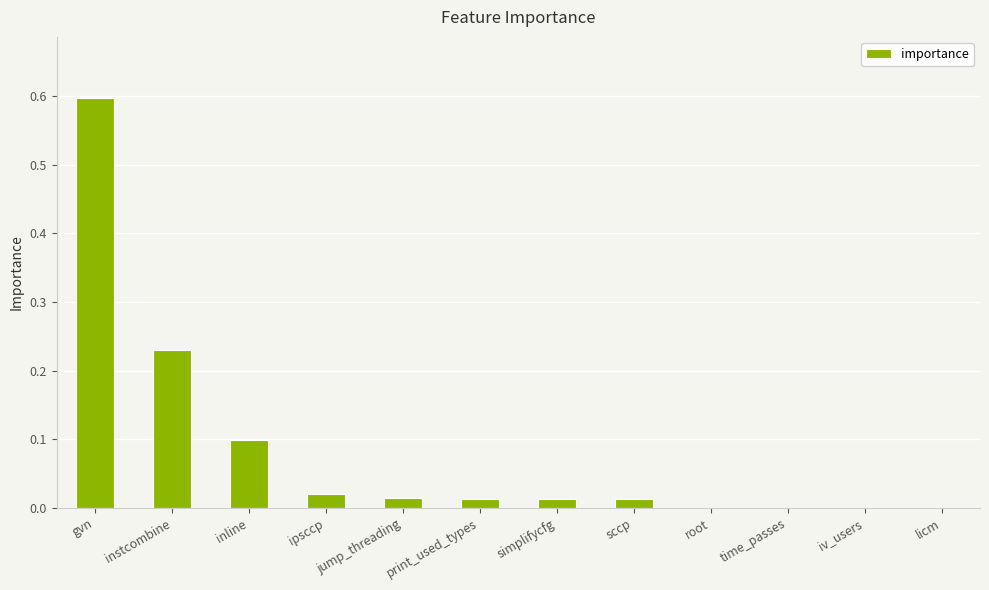

True or false: the data shows 0.2 at root.

False